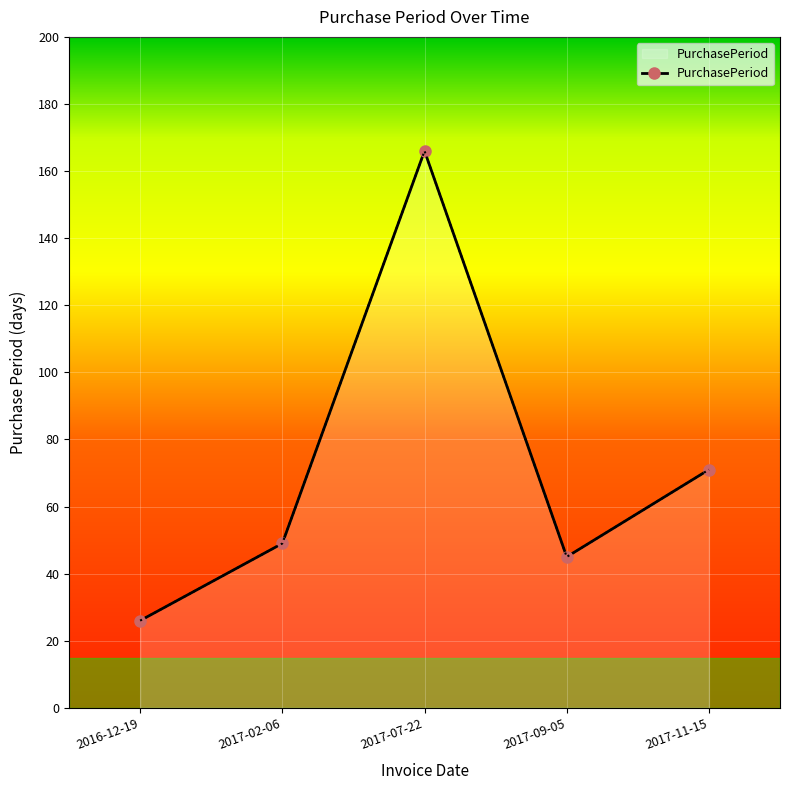

What is the difference between the values at 2016-12-19 and 2017-02-06?

23